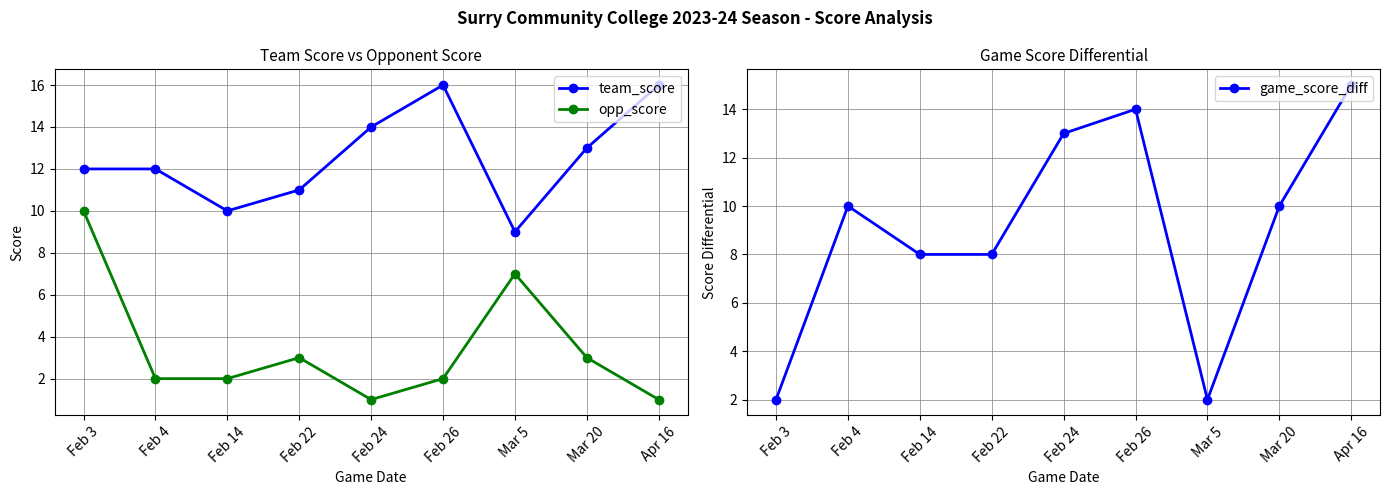

What is the approximate value of game_score_diff at Mar 20, to the nearest 5?

10